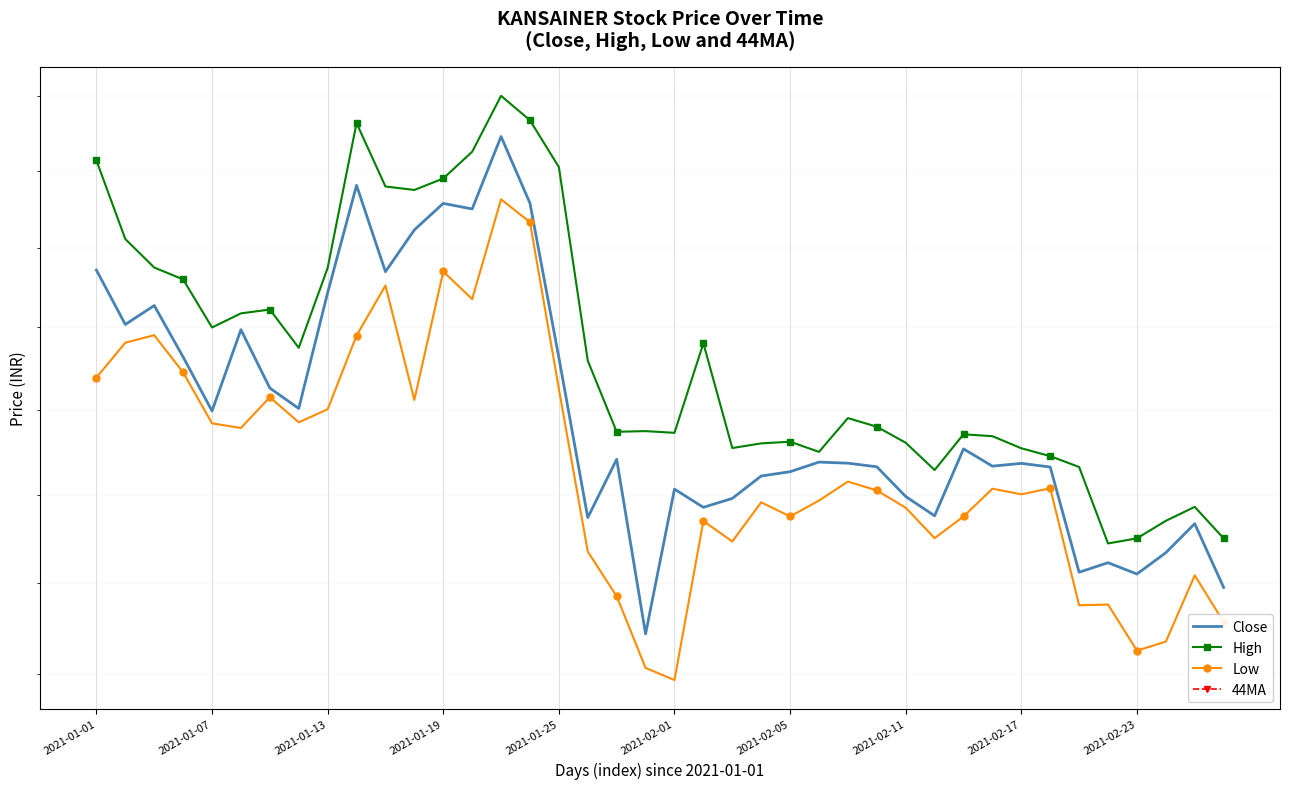

True or false: High has more than 2 points higher than both neighbors.

True